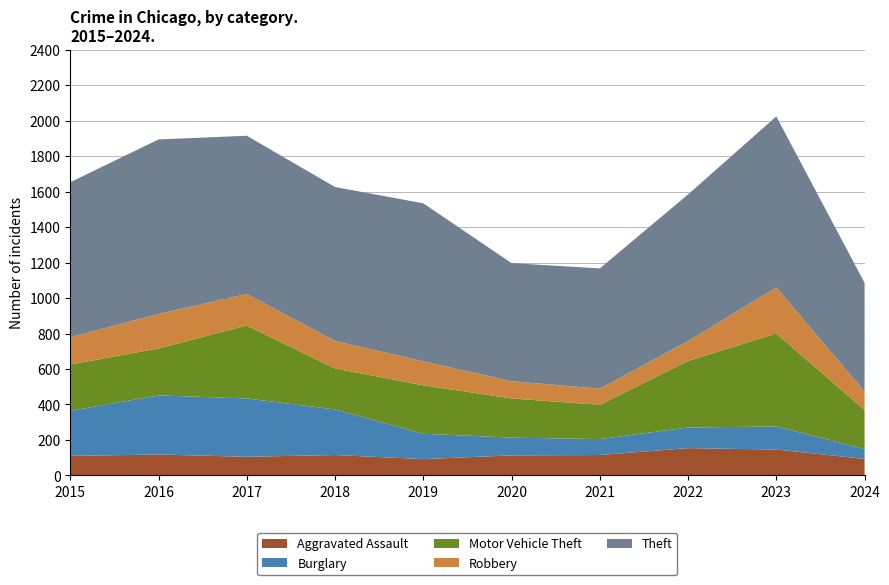

Reading left to right, list all the values displayed in this chart.

Aggravated Assault: 110	118	105	115	92	113	115	154	146	93
Burglary: 254	333	329	257	143	100	90	116	130	56
Motor Vehicle Theft: 261	265	411	231	273	221	193	376	524	220
Robbery: 154	194	178	155	135	97	91	111	260	104
Theft: 874	984	892	868	891	666	678	827	964	613